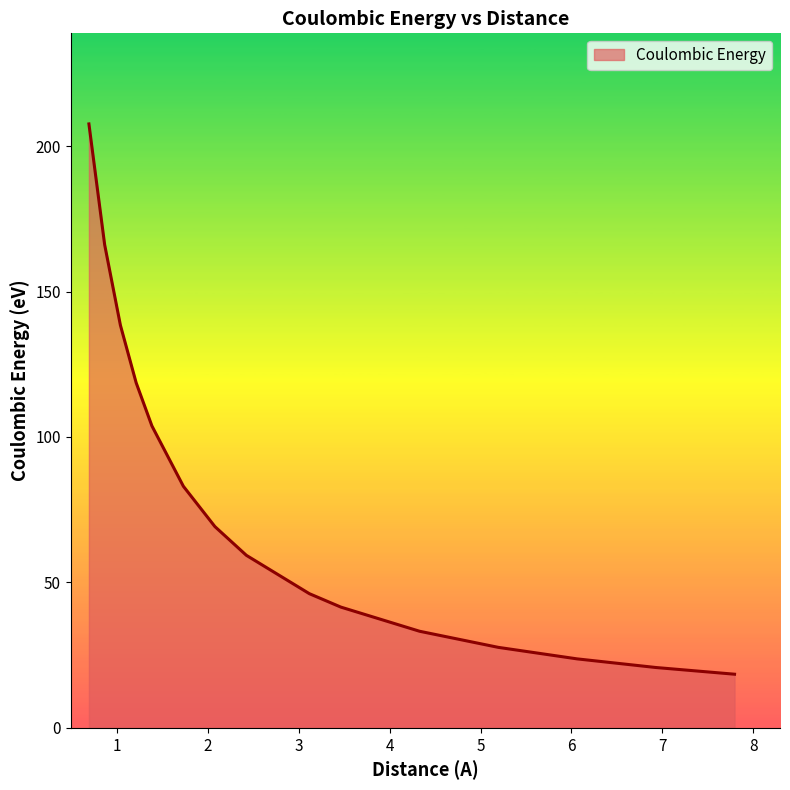

What is the smallest value displayed?

18.5